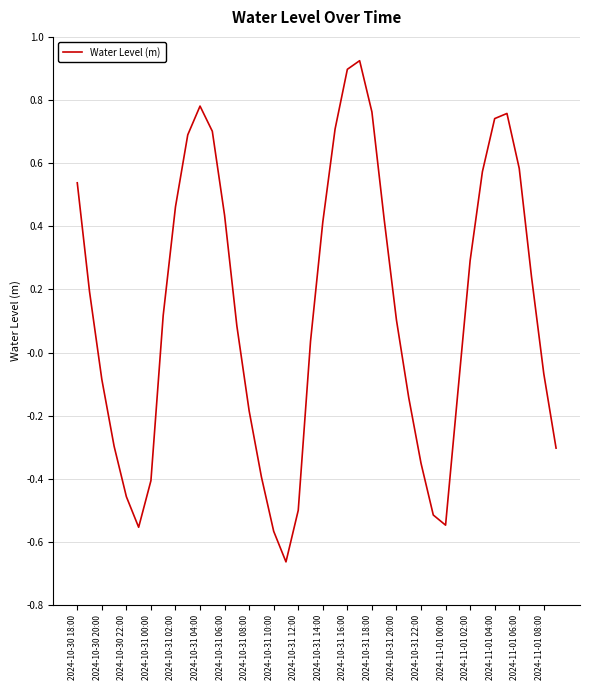

Where does the data first go above 0?

2024-10-30 18:00